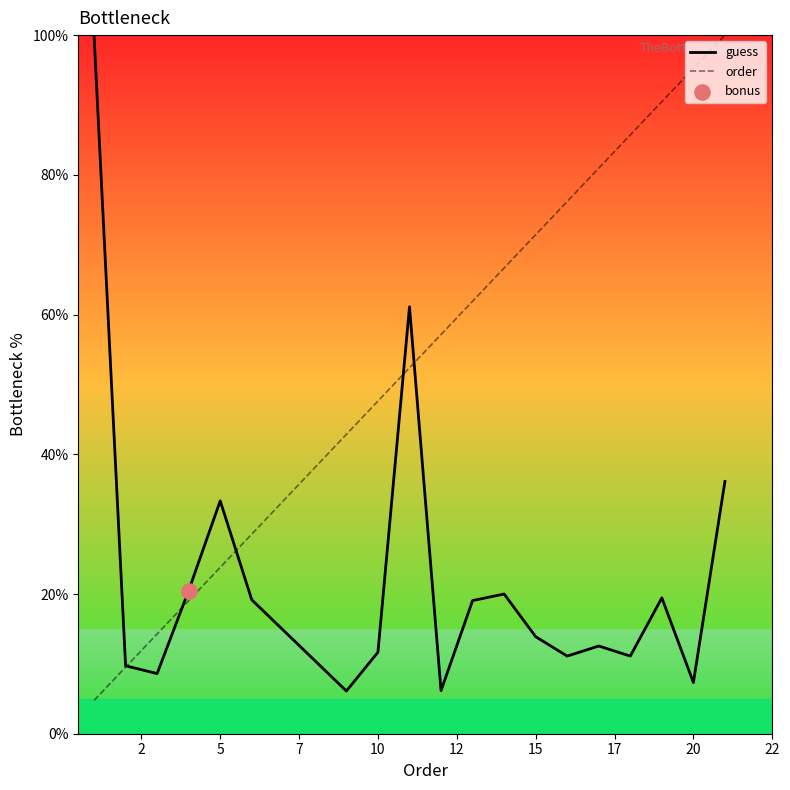

Which series has the largest total across all categories?

order